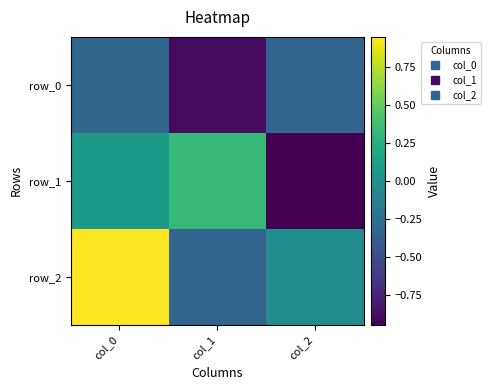

Is the value of row_2 at col_1 greater than the value of row_0 at col_0?

No